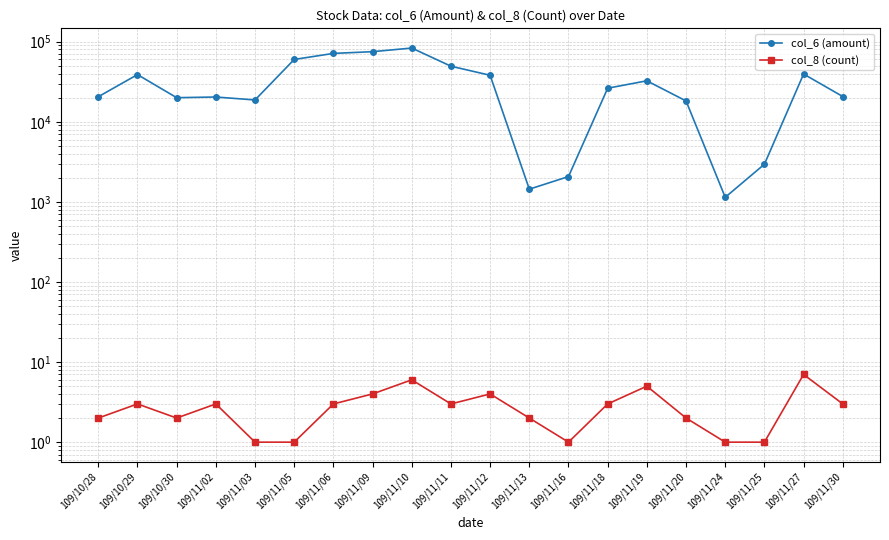

How many data points in col_8 (count) are above 3?

5